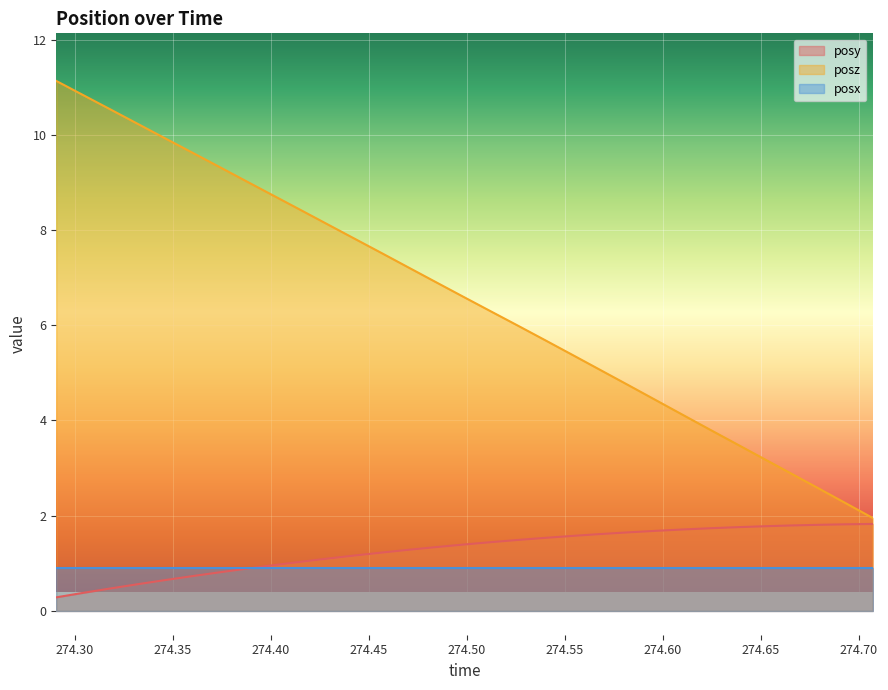

What is the value of the posz point at the 18th from the left?

6.0